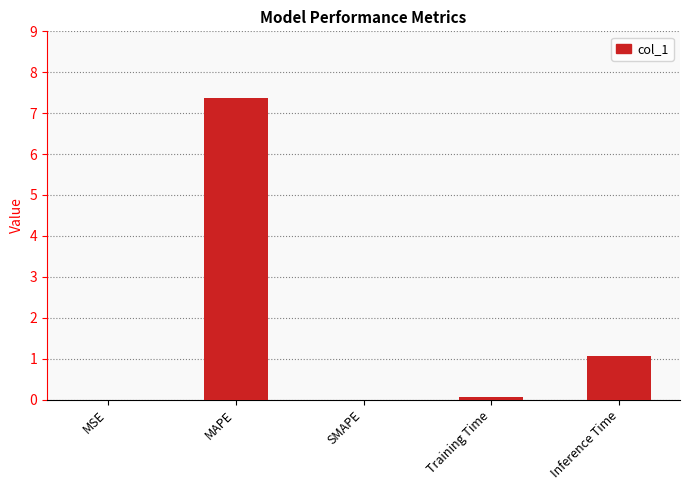

Which has a higher value, SMAPE or MAPE?

MAPE